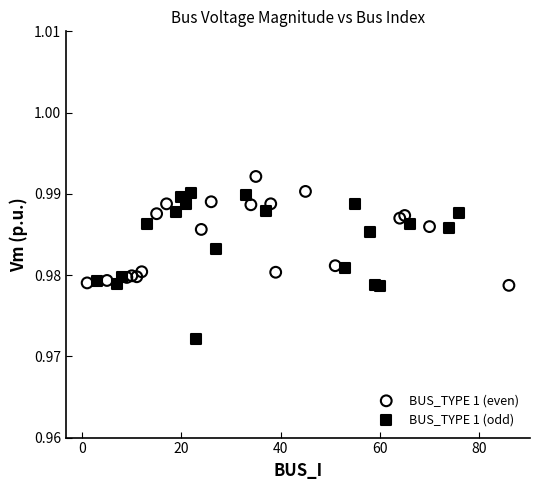

Which series has the widest spread of Y values?

BUS_TYPE 1 (odd)